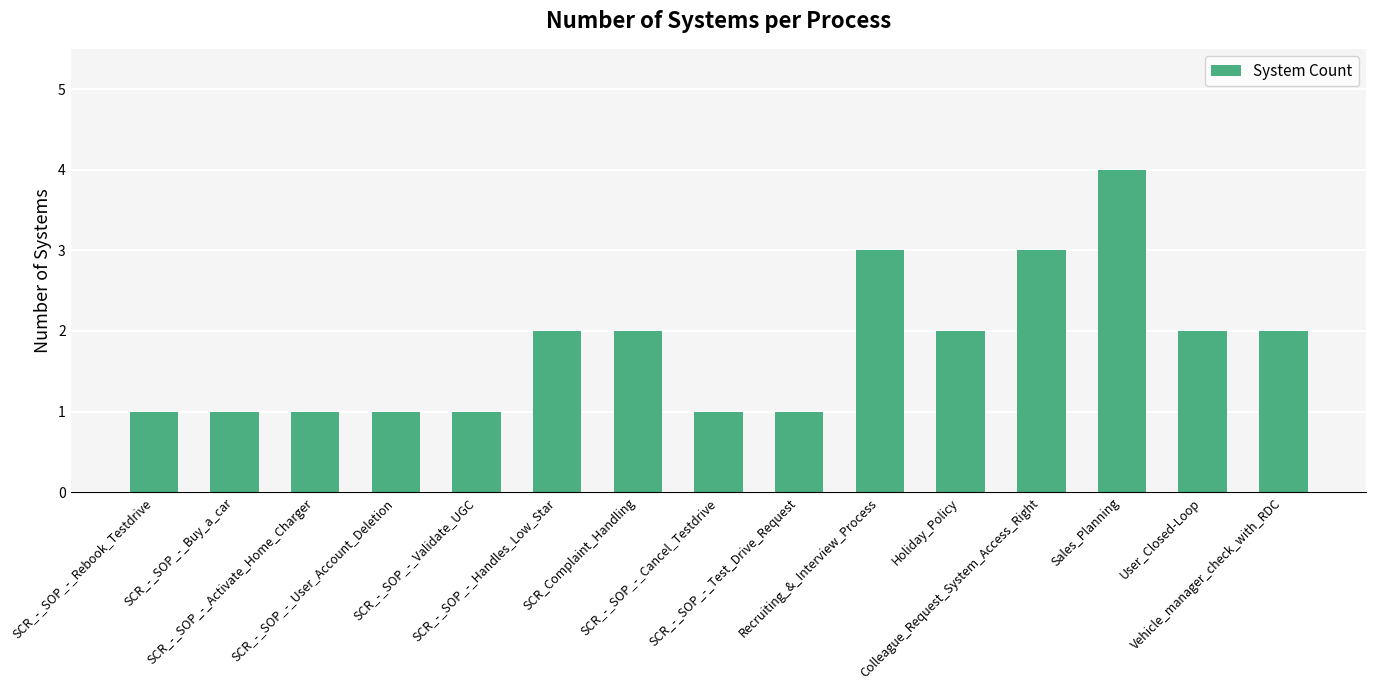

How many values are between 1 and 2?

12